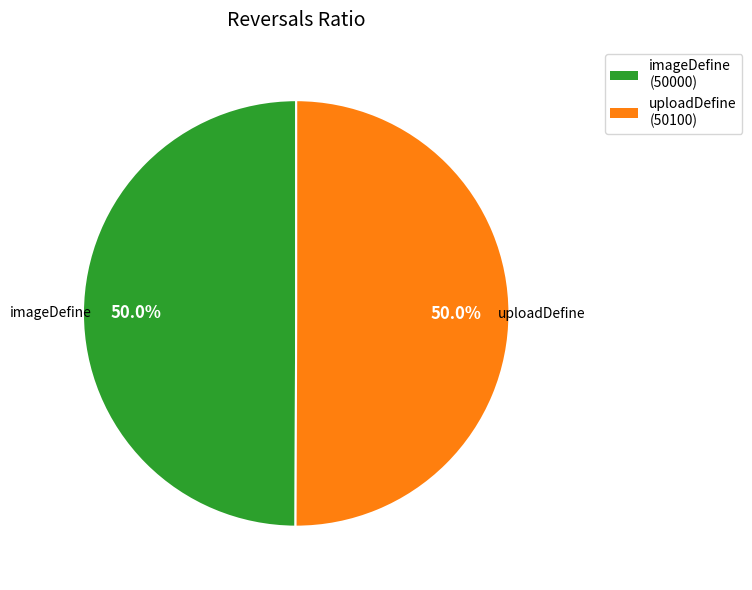

What percentage do imageDefine and uploadDefine together represent?

100.0%